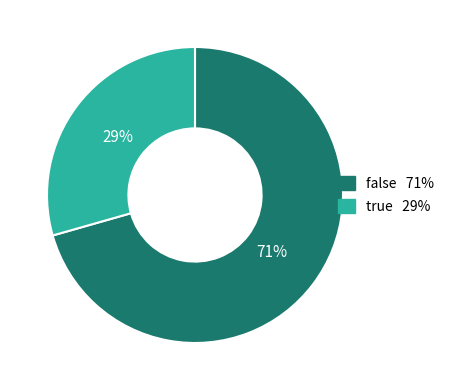

To the nearest percent, what is the average slice percentage?

50%